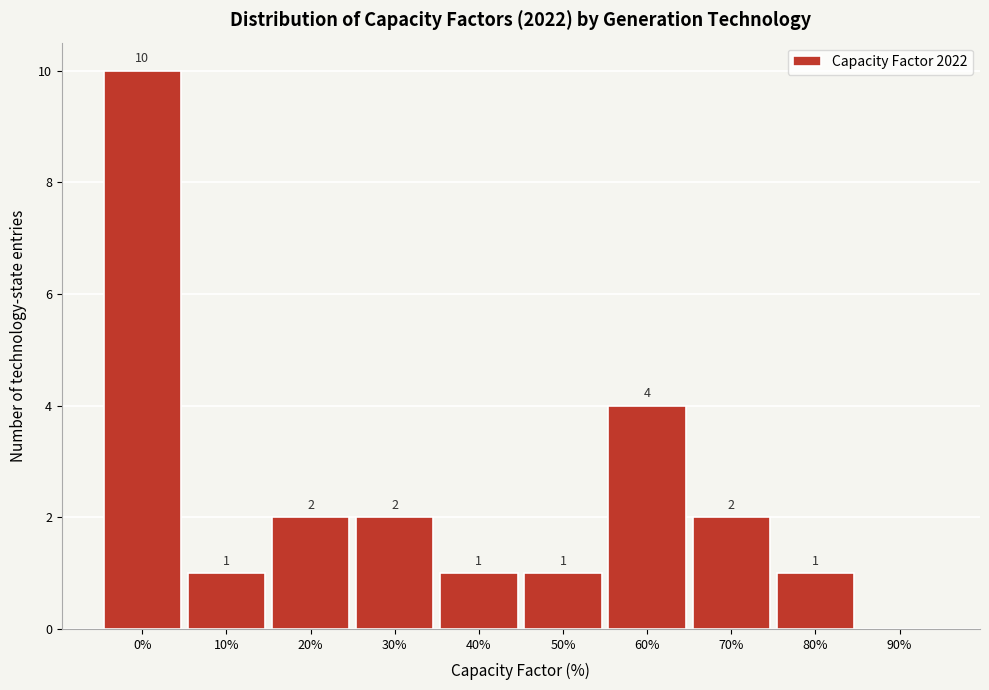

Reading right to left, list all the values displayed in this chart.

90%=0	80%=1	70%=2	60%=4	50%=1	40%=1	30%=2	20%=2	10%=1	0%=10